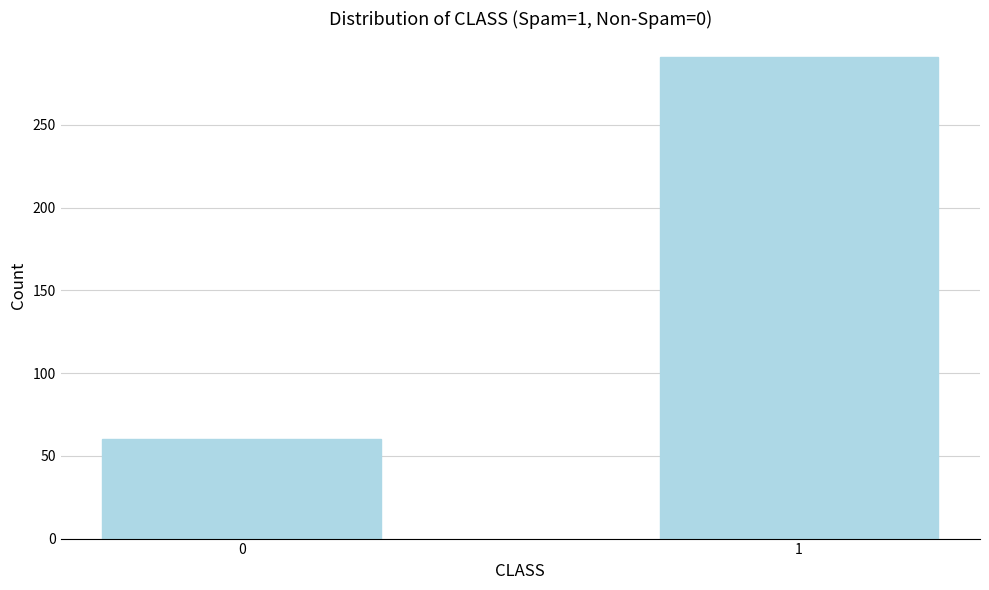

Reading right to left, extract all data points from this chart.

1=291	0=60